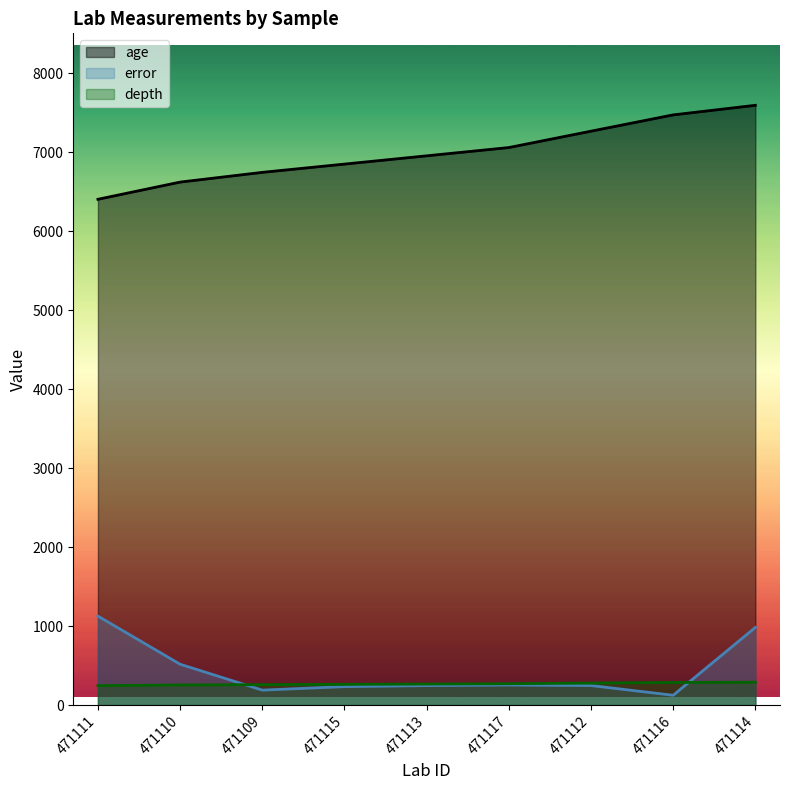

Which label corresponds to the largest value in the chart?

471114